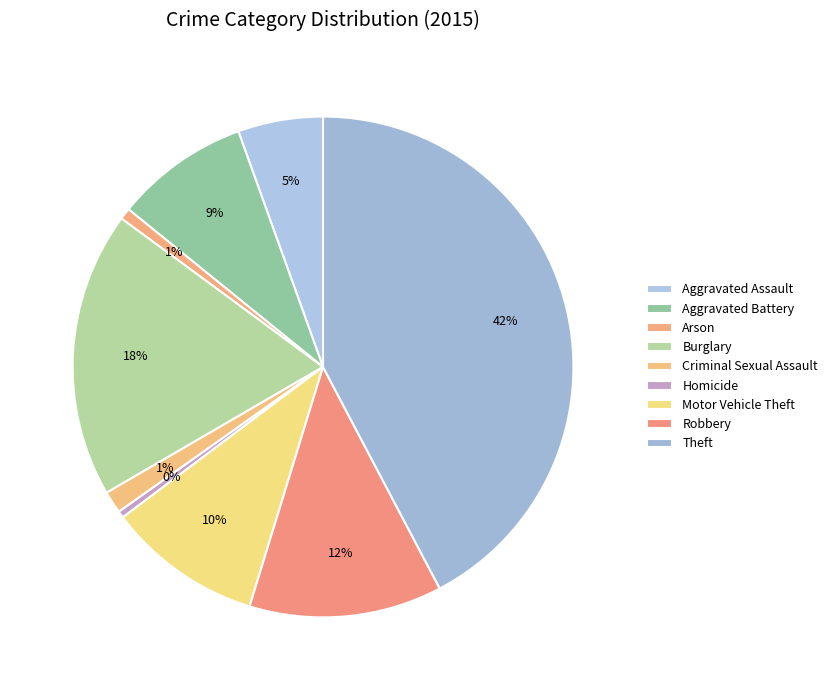

How much of the chart is everything except Theft?

57.7%